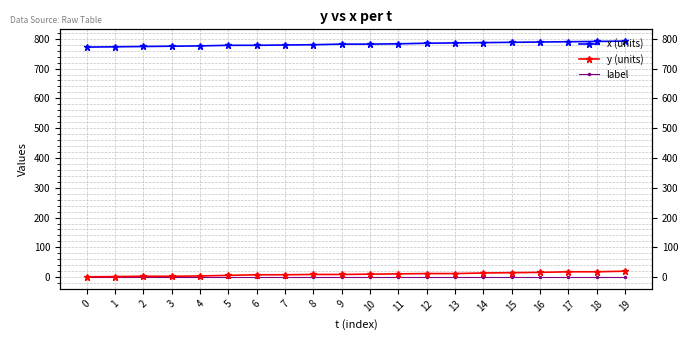

True or false: label and y (units) cross at least once.

False